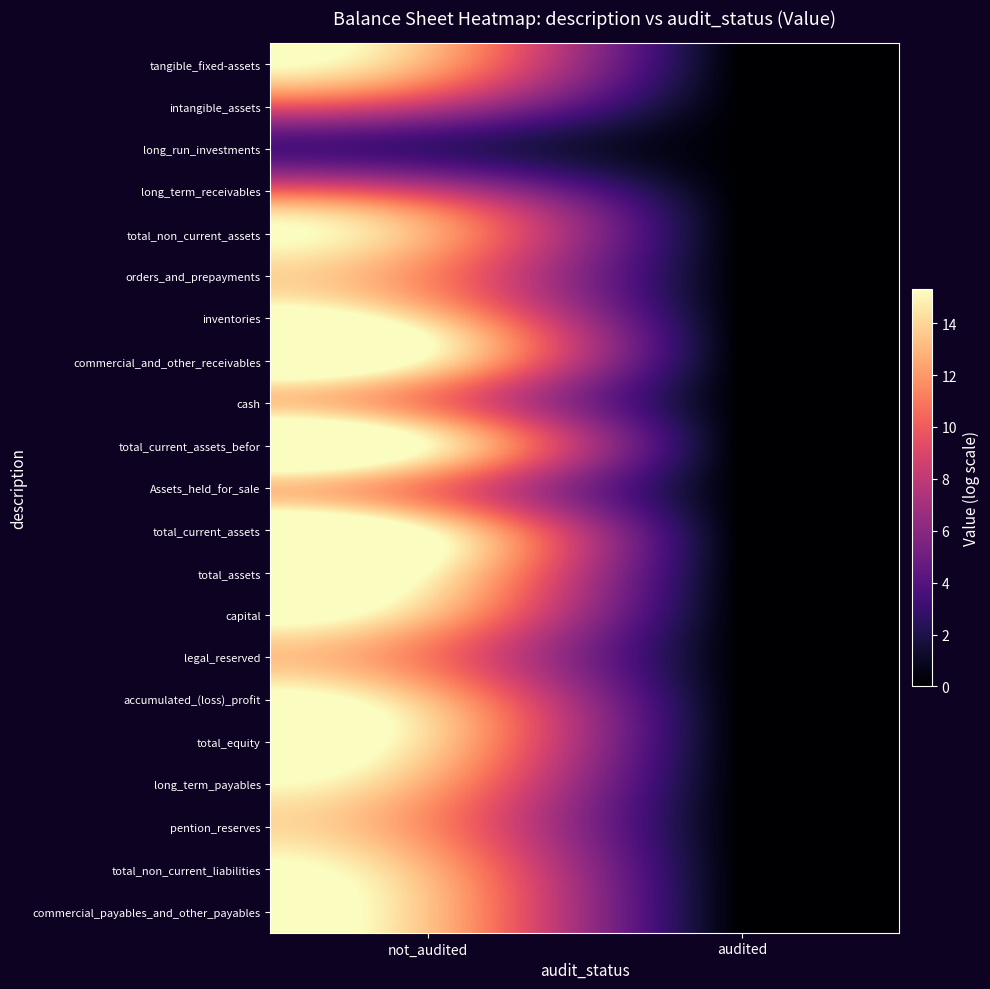

Reading left to right, transcribe all the data shown in this chart.

tangible_fixed-assets: not_audited=12.7	audited=0.0
intangible_assets: not_audited=7.9	audited=0.0
long_run_investments: not_audited=3.0	audited=0.0
long_term_receivables: not_audited=8.5	audited=0.0
total_non_current_assets: not_audited=12.7	audited=0.0
orders_and_prepayments: not_audited=11.5	audited=0.0
inventories: not_audited=13.8	audited=0.0
commercial_and_other_receivables: not_audited=14.9	audited=0.0
cash: not_audited=11.1	audited=0.0
total_current_assets_befor: not_audited=15.2	audited=0.0
Assets_held_for_sale: not_audited=11.0	audited=0.0
total_current_assets: not_audited=15.2	audited=0.0
total_assets: not_audited=15.3	audited=0.0
capital: not_audited=13.3	audited=0.0
legal_reserved: not_audited=11.0	audited=0.0
accumulated_(loss)_profit: not_audited=13.2	audited=0.0
total_equity: not_audited=14.0	audited=0.0
long_term_payables: not_audited=12.6	audited=0.0
pention_reserves: not_audited=11.6	audited=0.0
total_non_current_liabilities: not_audited=12.9	audited=0.0
commercial_payables_and_other_payables: not_audited=13.4	audited=0.0